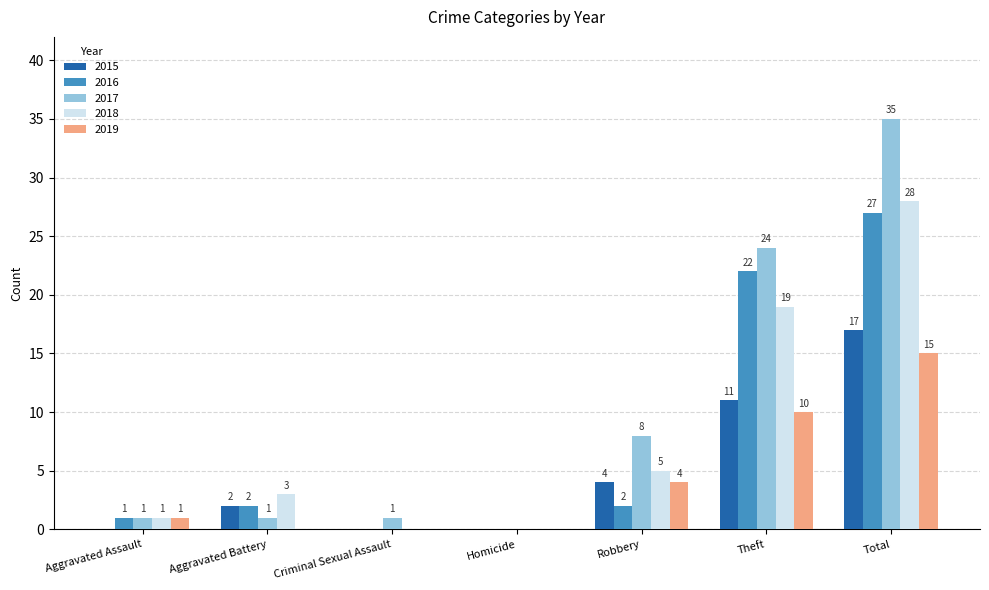

Reading left to right, list all the values displayed in this chart.

2015: Aggravated Assault=0	Aggravated Battery=2	Criminal Sexual Assault=0	Homicide=0	Robbery=4	Theft=11	Total=17
2016: Aggravated Assault=1	Aggravated Battery=2	Criminal Sexual Assault=0	Homicide=0	Robbery=2	Theft=22	Total=27
2017: Aggravated Assault=1	Aggravated Battery=1	Criminal Sexual Assault=1	Homicide=0	Robbery=8	Theft=24	Total=35
2018: Aggravated Assault=1	Aggravated Battery=3	Criminal Sexual Assault=0	Homicide=0	Robbery=5	Theft=19	Total=28
2019: Aggravated Assault=1	Aggravated Battery=0	Criminal Sexual Assault=0	Homicide=0	Robbery=4	Theft=10	Total=15